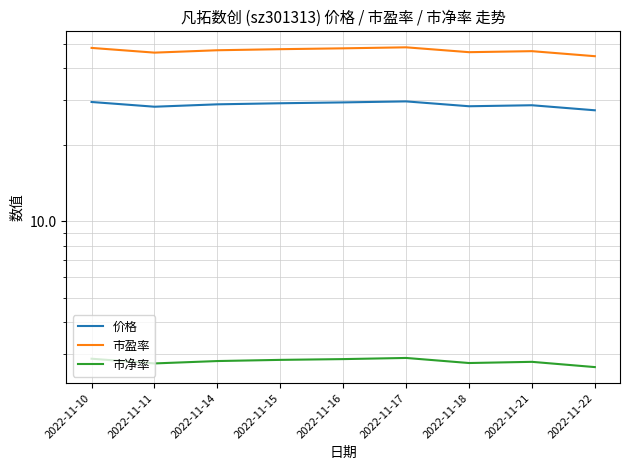

True or false: 价格 and 市盈率 cross at least once.

False